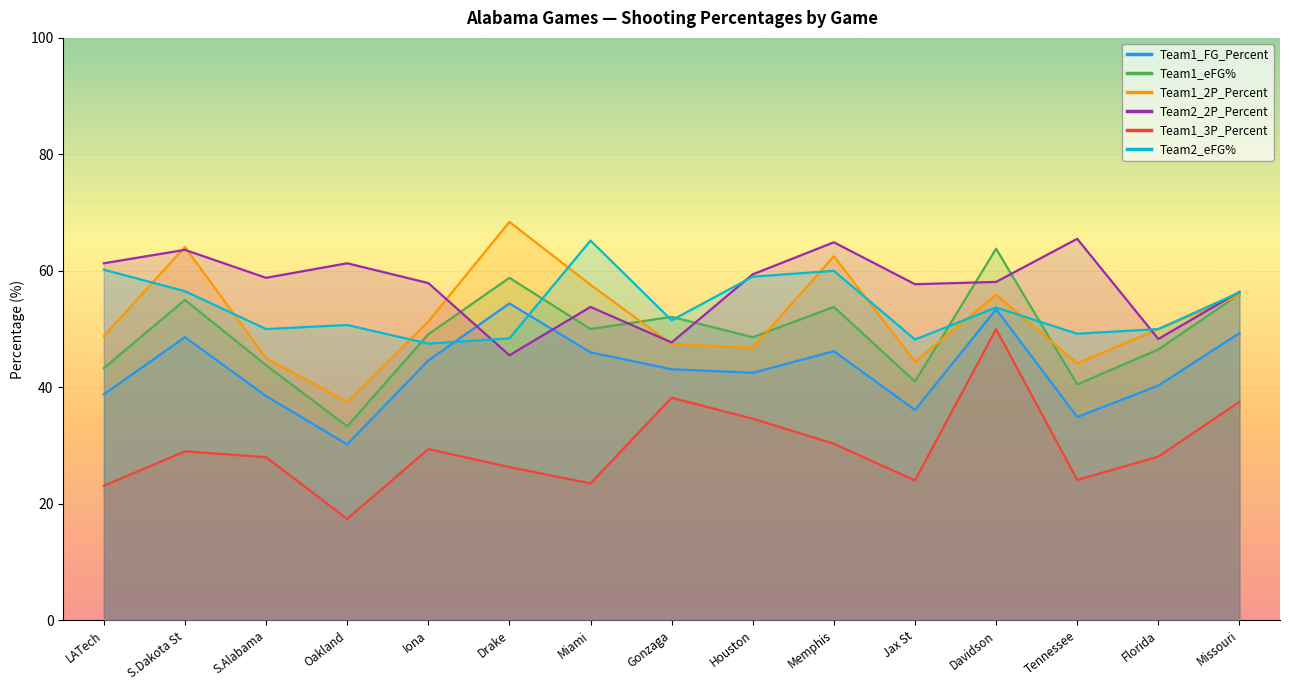

What are all the series names shown in the legend?

Team1_FG_Percent, Team1_eFG%, Team1_2P_Percent, Team2_2P_Percent, Team1_3P_Percent, Team2_eFG%